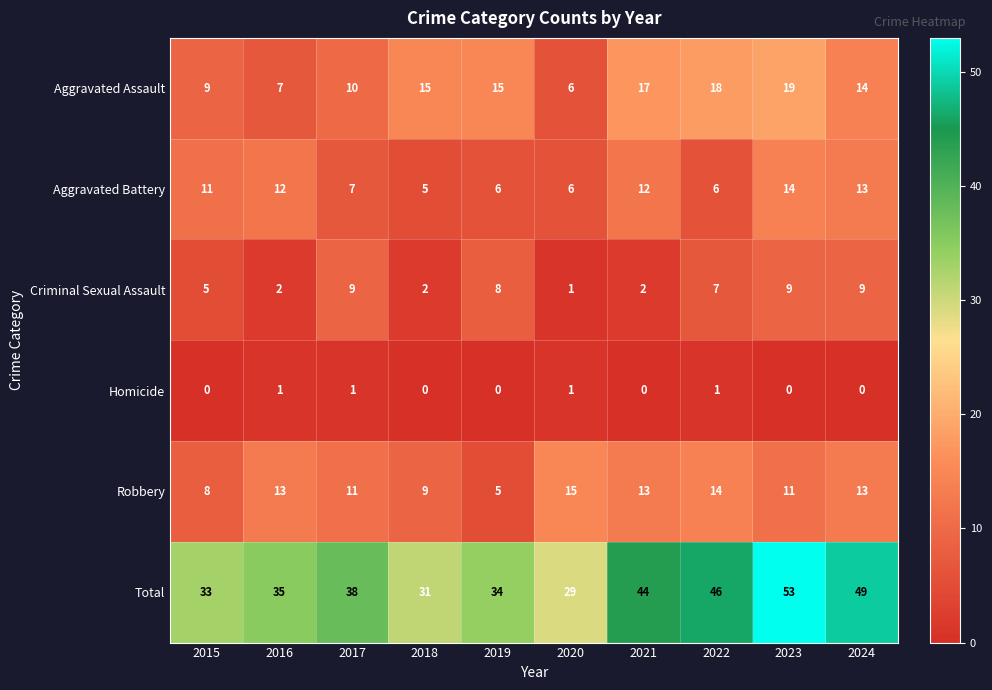

What is the spread (max minus min) of values at 2024?

49